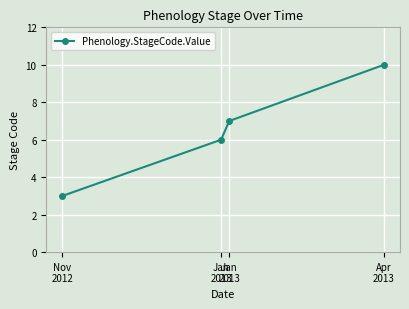

List the labels in order of value, smallest first.

Nov
2012, Jan
2013, Jan
2013, Apr
2013